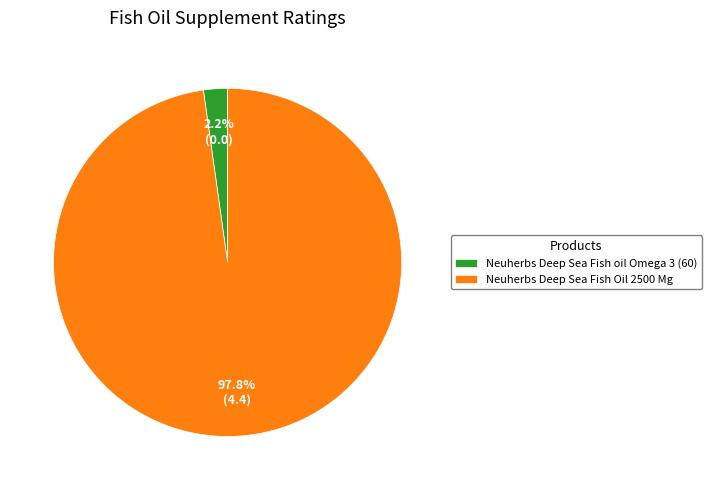

How many segments does this pie chart have?

2